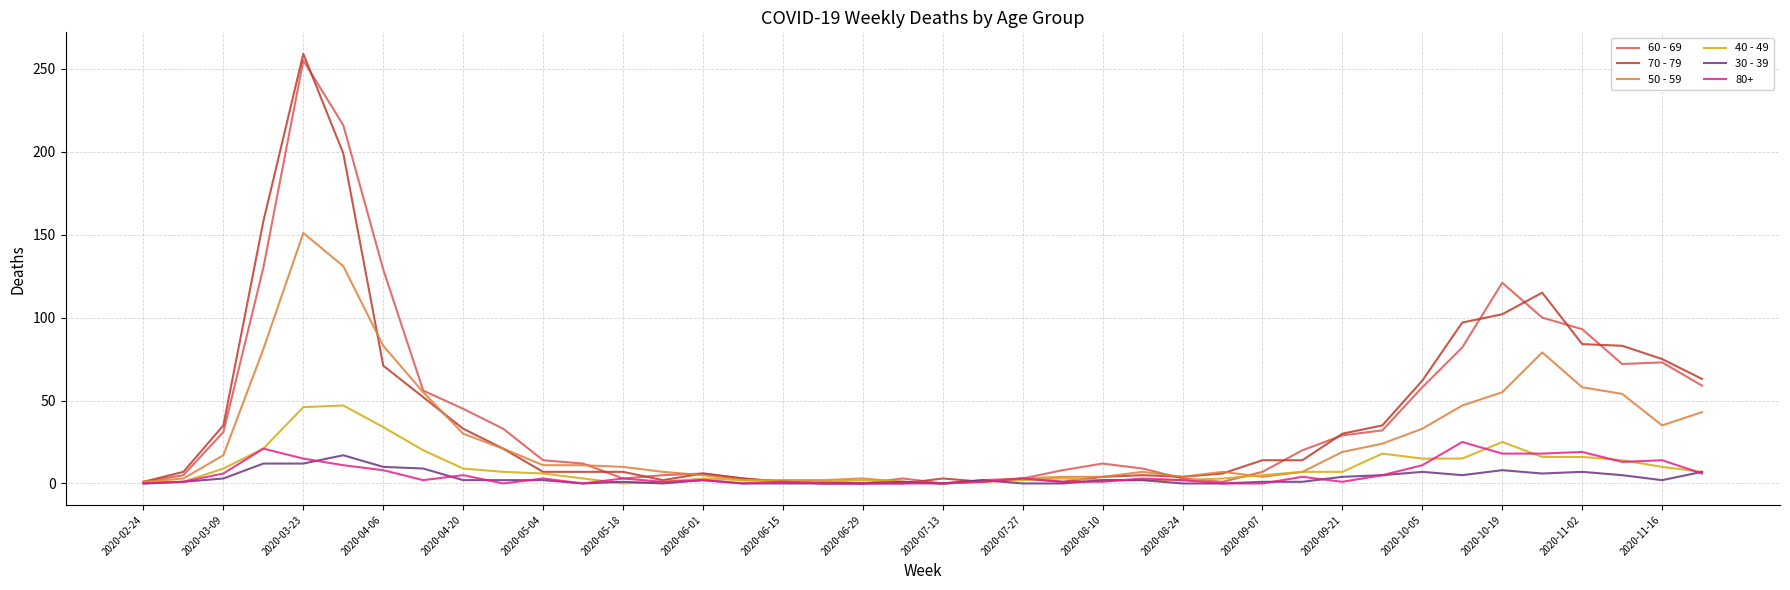

Which series has the widest spread of values?

70 - 79